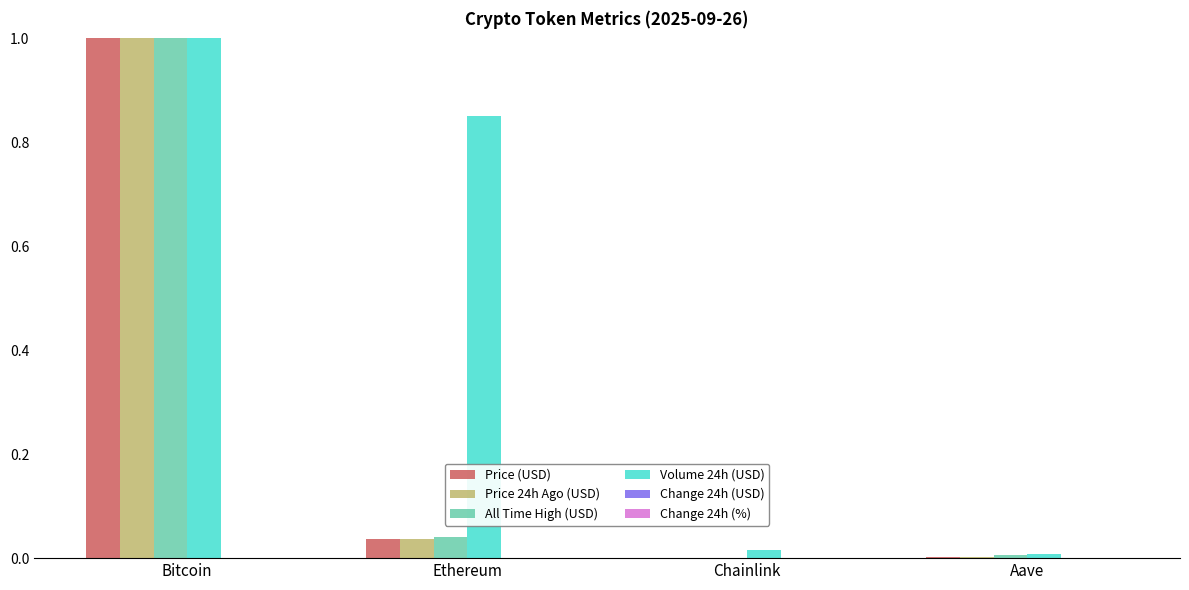

How many groups of bars are there?

4